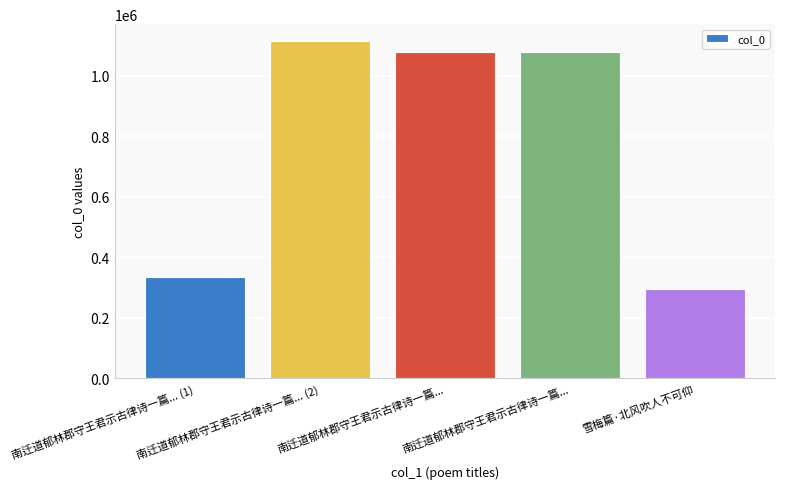

How many data points are less than 1078039?

2